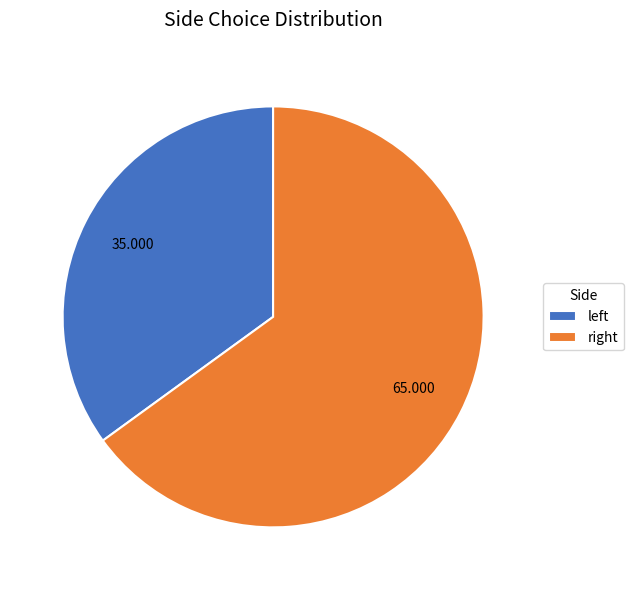

Which category accounts for the majority?

right